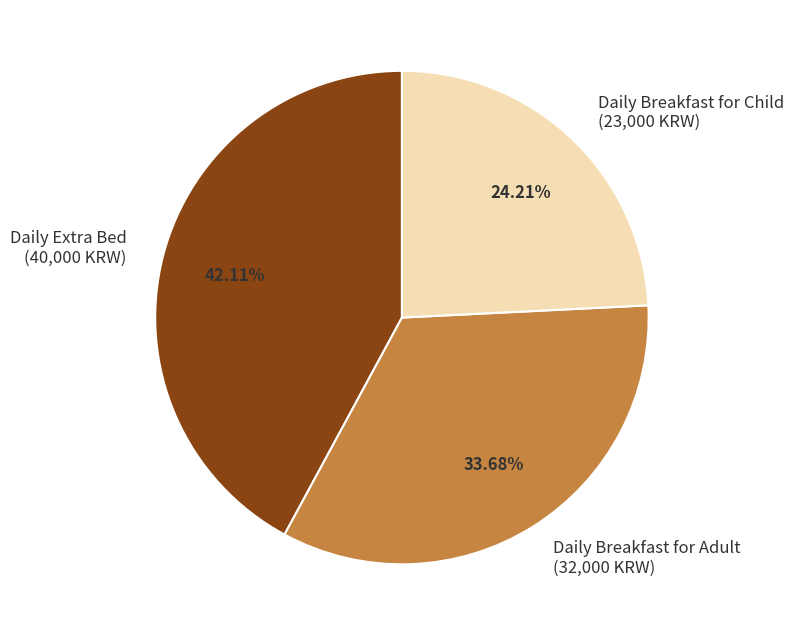

What percentage is the Daily Breakfast for Child slice, to the nearest percent?

24%